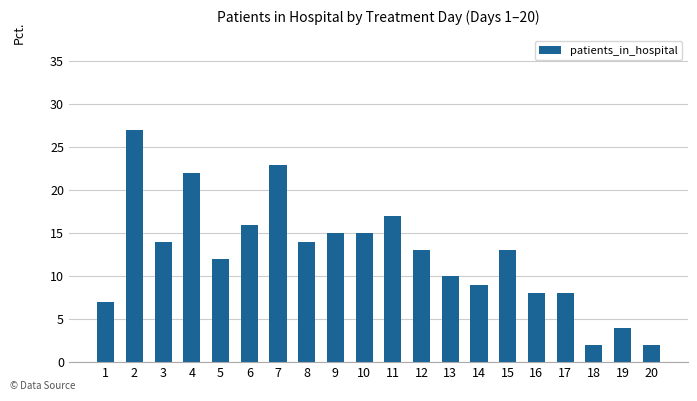

What is the maximum value shown in the chart?

27